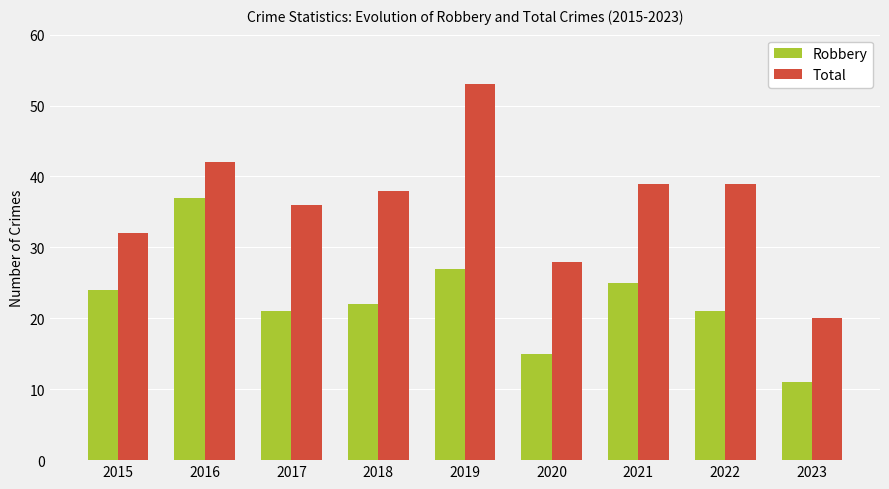

Which category has the lowest value in the Robbery series?

2023